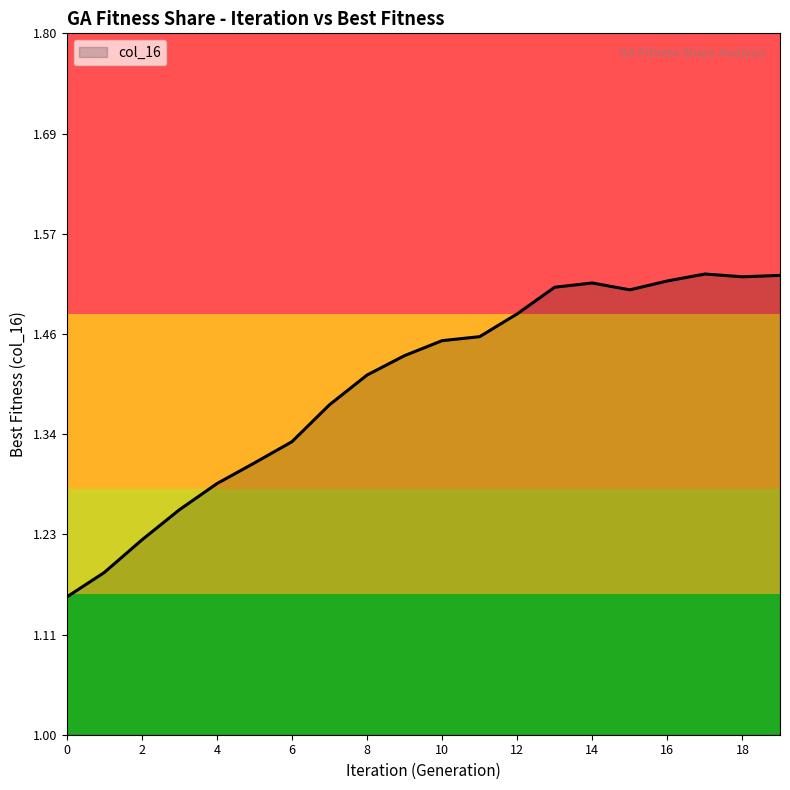

What is the difference between the maximum and minimum values?

0.4